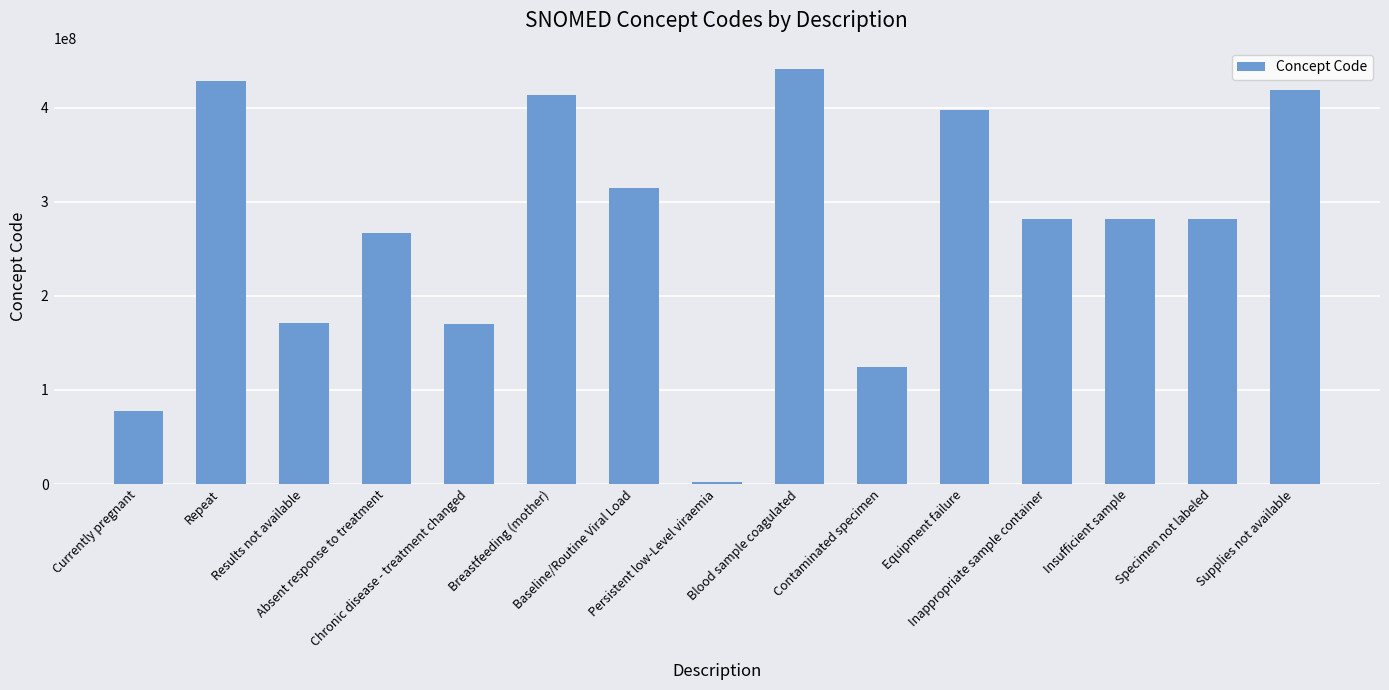

What is the greatest value displayed?

441510007